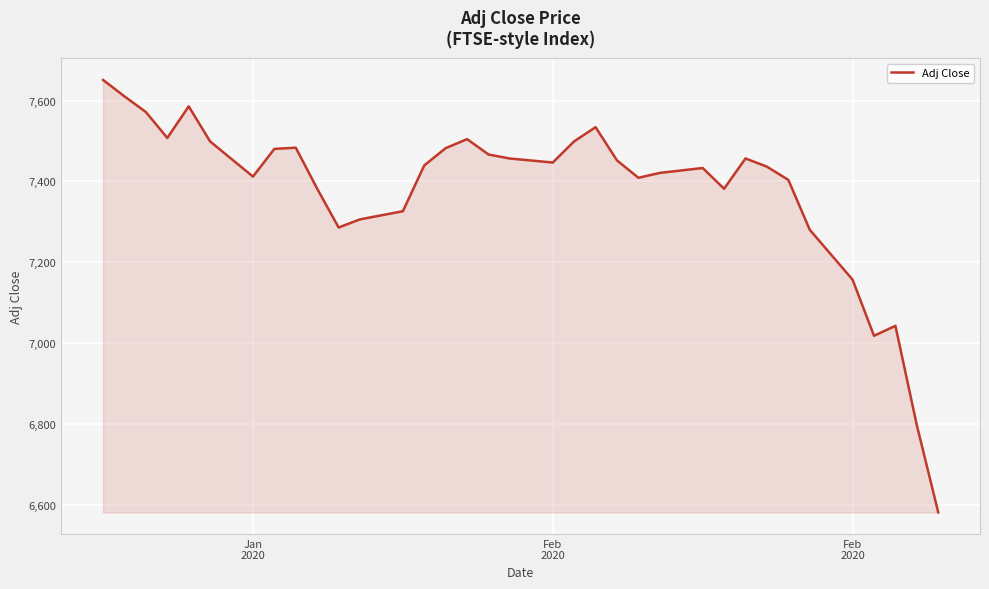

What is the difference between the maximum and minimum values?

1070.8